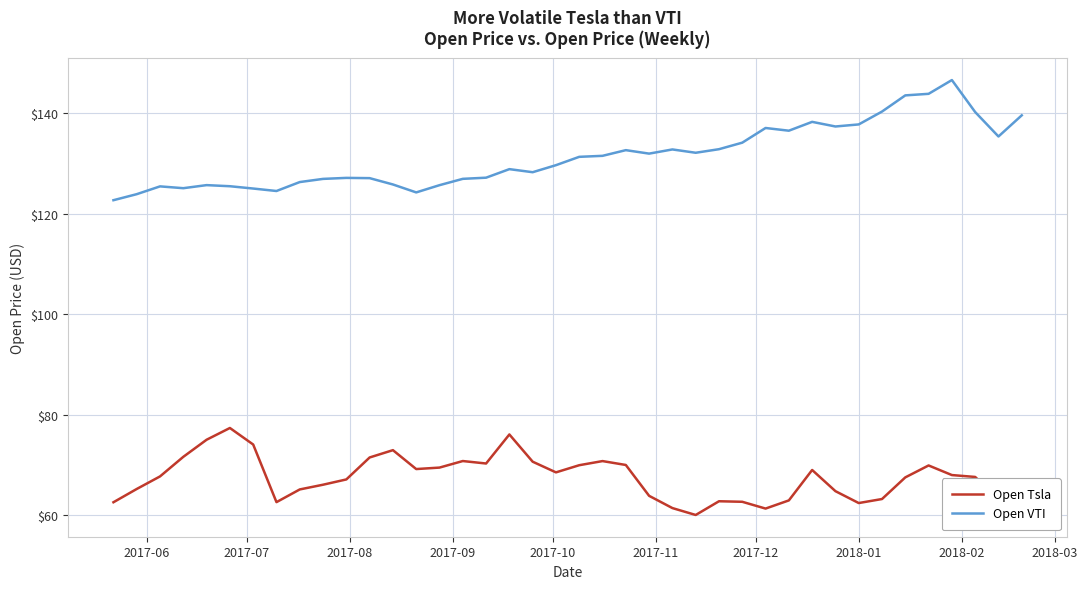

Rank the series by their average value, from highest to lowest.

Open VTI, Open Tsla